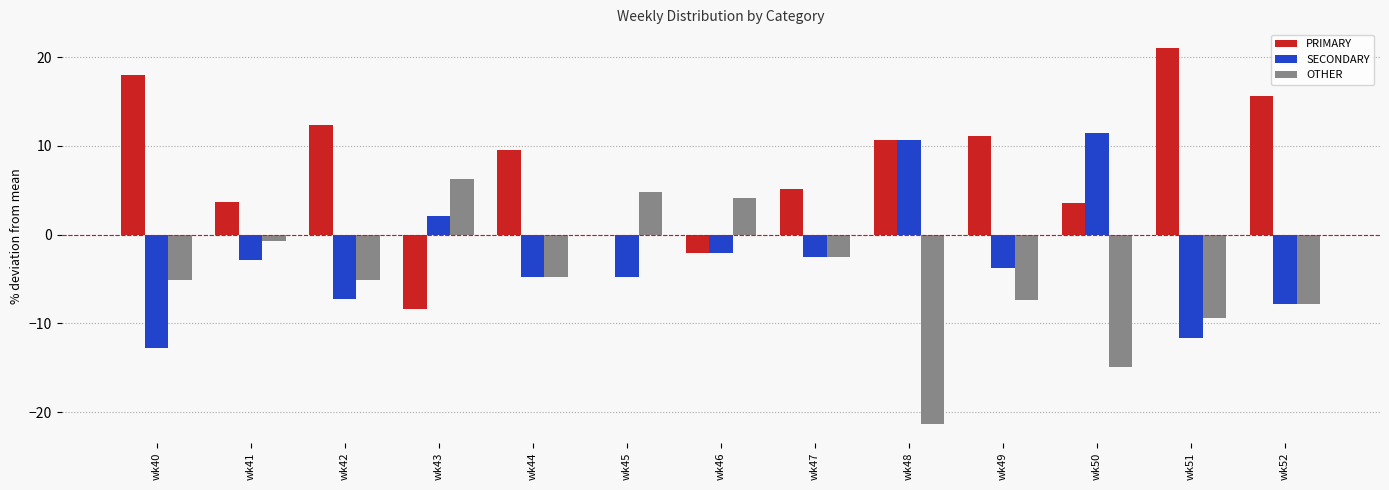

True or false: SECONDARY has a value of -7.2 at wk42.

True